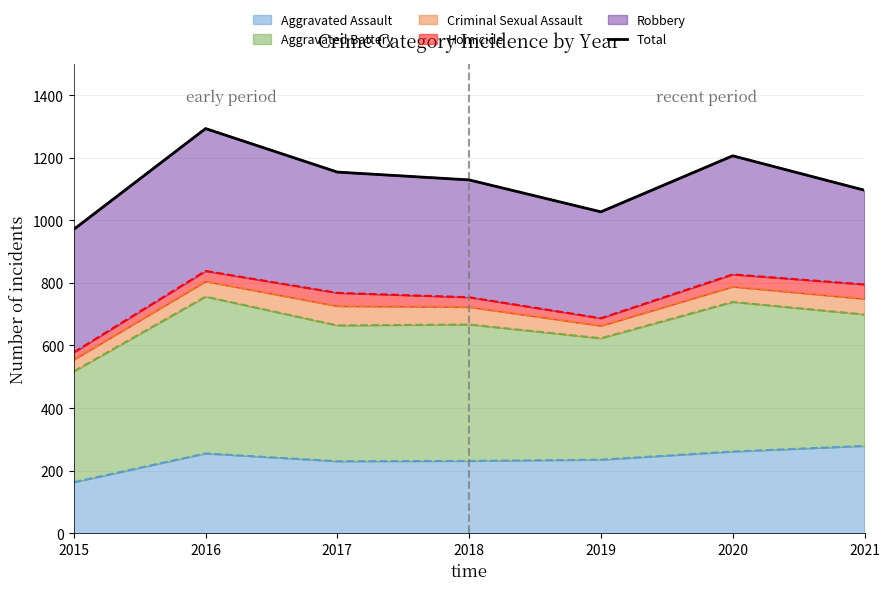

Reading left to right, extract all data points from this chart.

2015=971	2016=1293	2017=1154	2018=1129	2019=1027	2020=1206	2021=1096